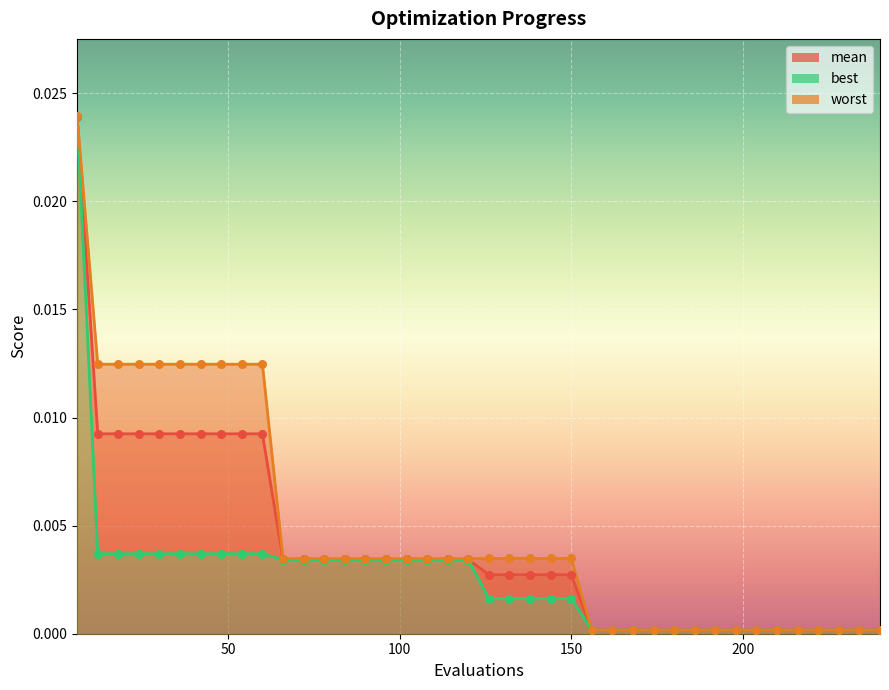

Which series has the largest total across all categories?

worst